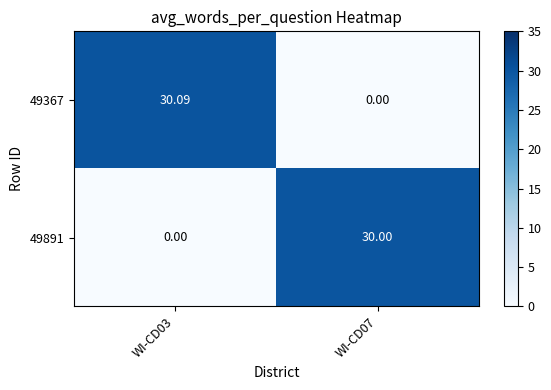

Is the value of 49891 at WI-CD03 greater than the value of 49367 at WI-CD03?

No